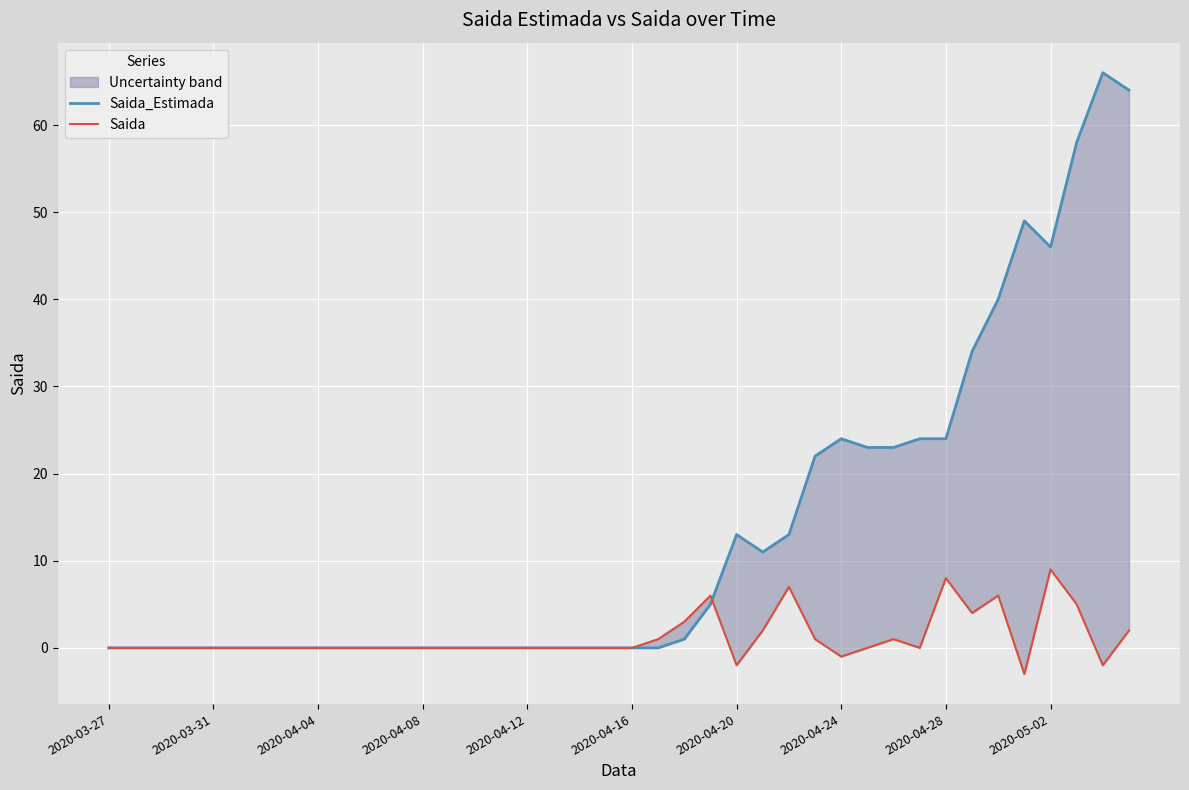

Which series has the widest spread of values?

Saida_Estimada